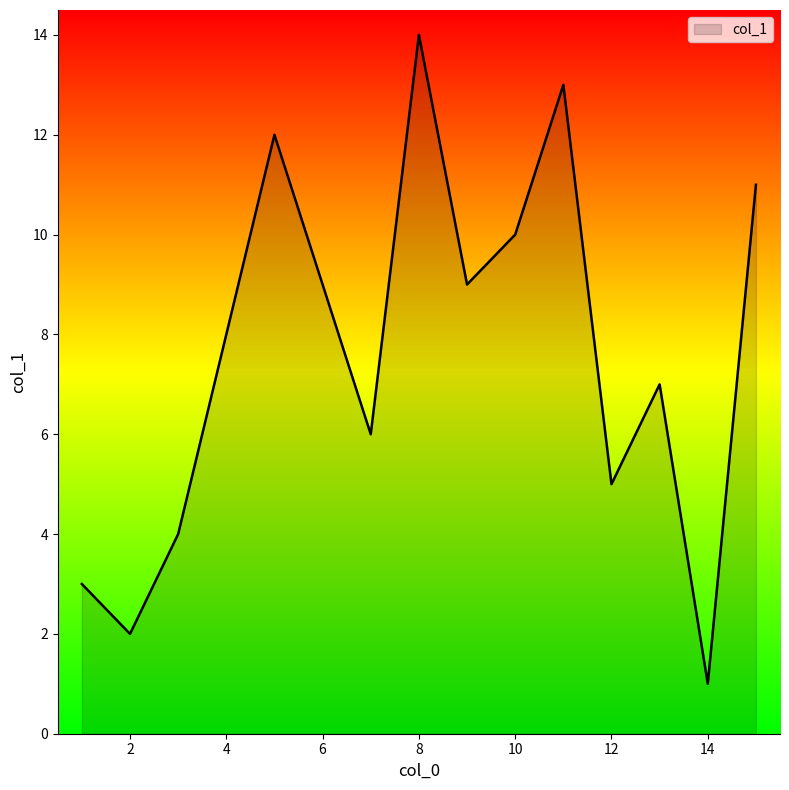

True or false: the data has more than 2 interior local peaks.

True